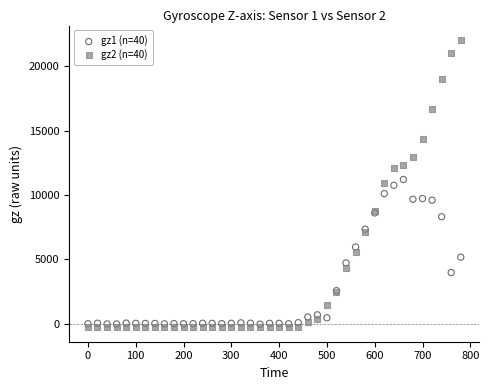

What are all the series names shown in the legend?

gz1 (n=40), gz2 (n=40)